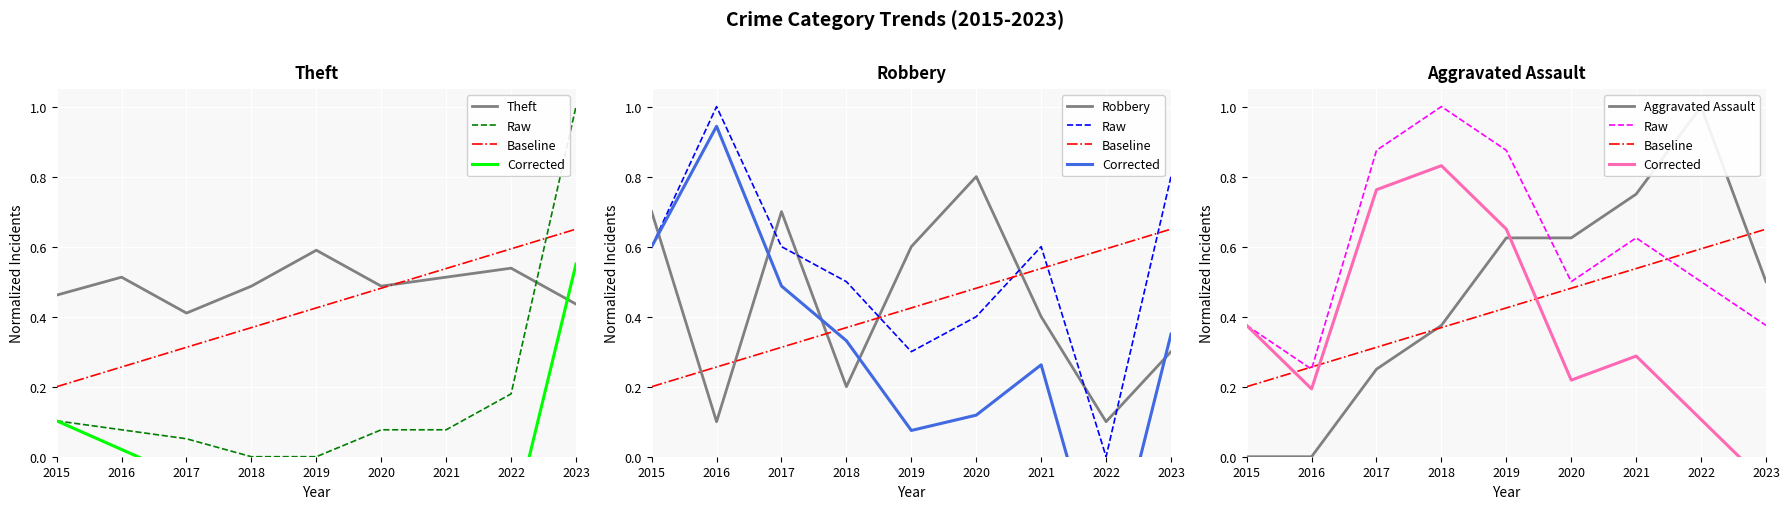

Which series has the largest total across all categories?

Raw